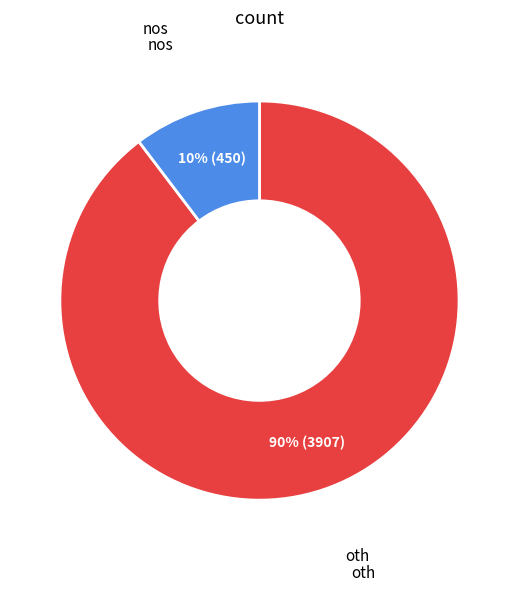

Does any single category account for the majority?

Yes